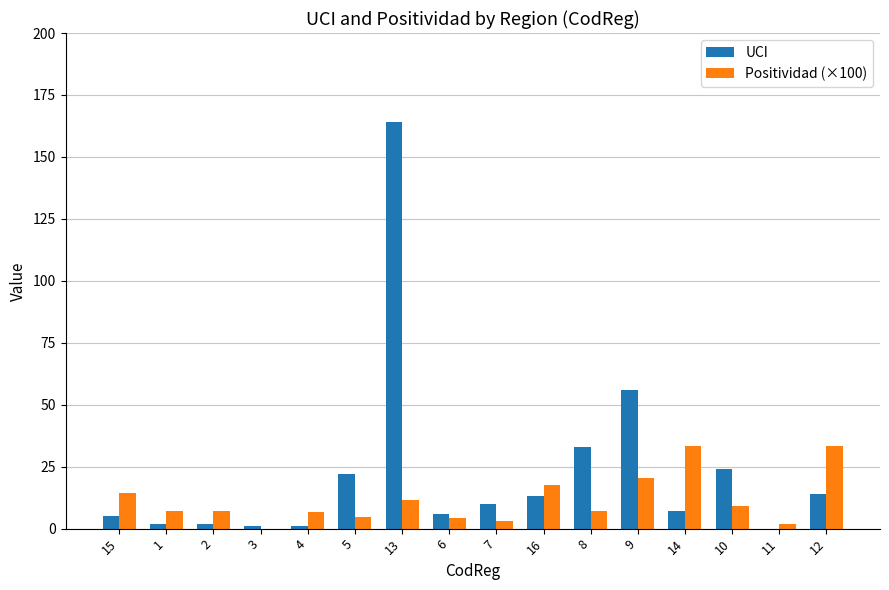

At which category is the sum across all series the highest?

13